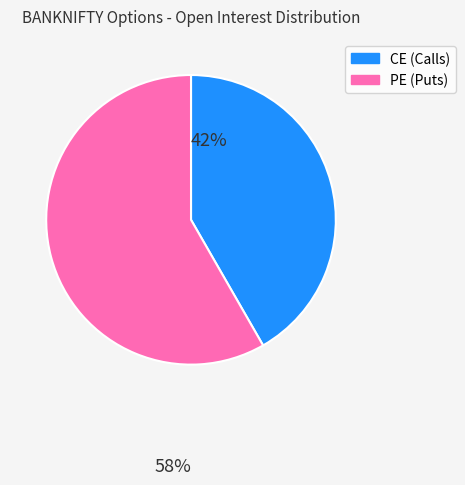

Is there any slice that represents more than half of the pie?

Yes